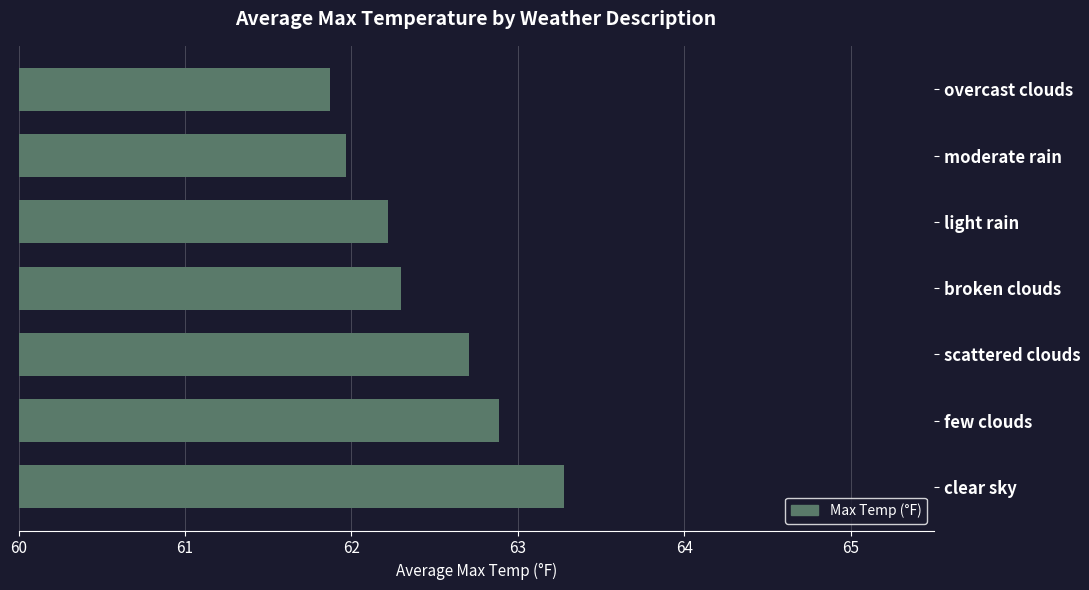

Approximately how many times larger is the value at scattered clouds compared to light rain?

1.0